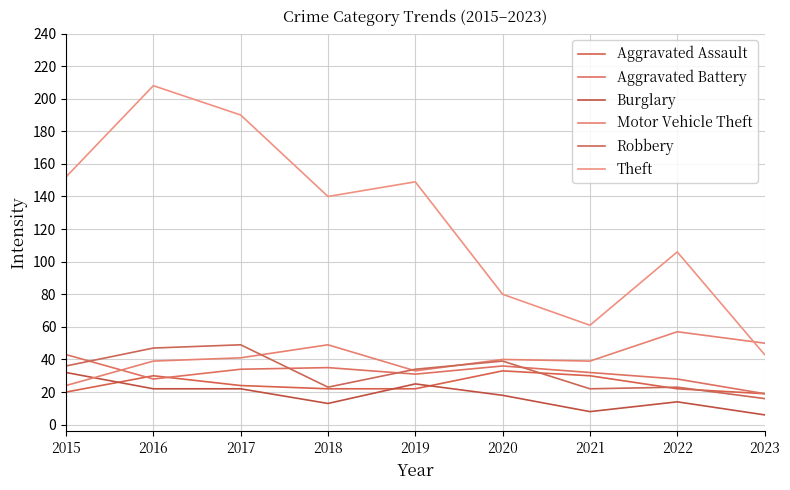

Which series has the widest spread of values?

Theft